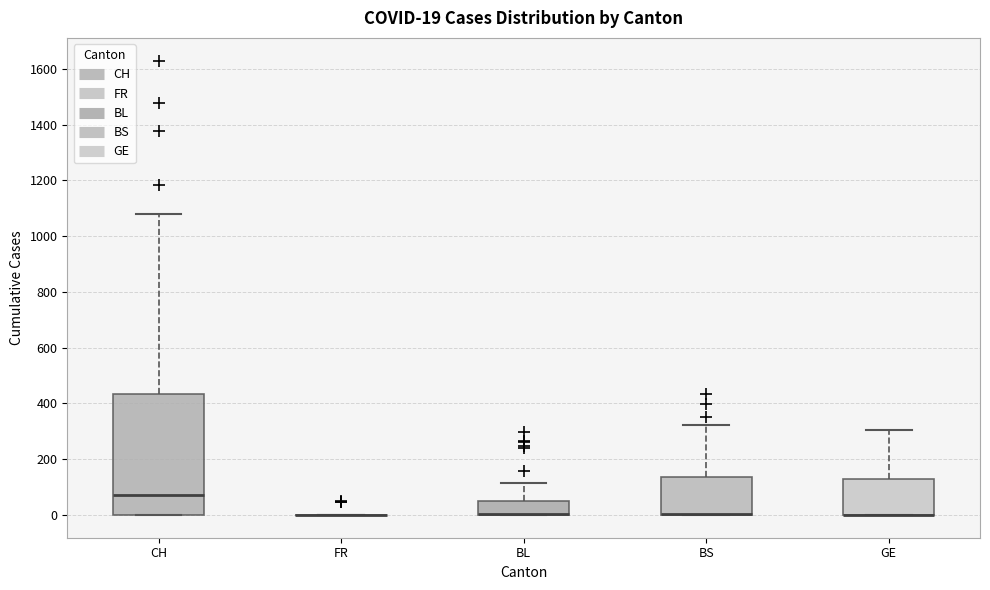

Comparing the boxes themselves (not the whiskers), which one is the tallest?

CH